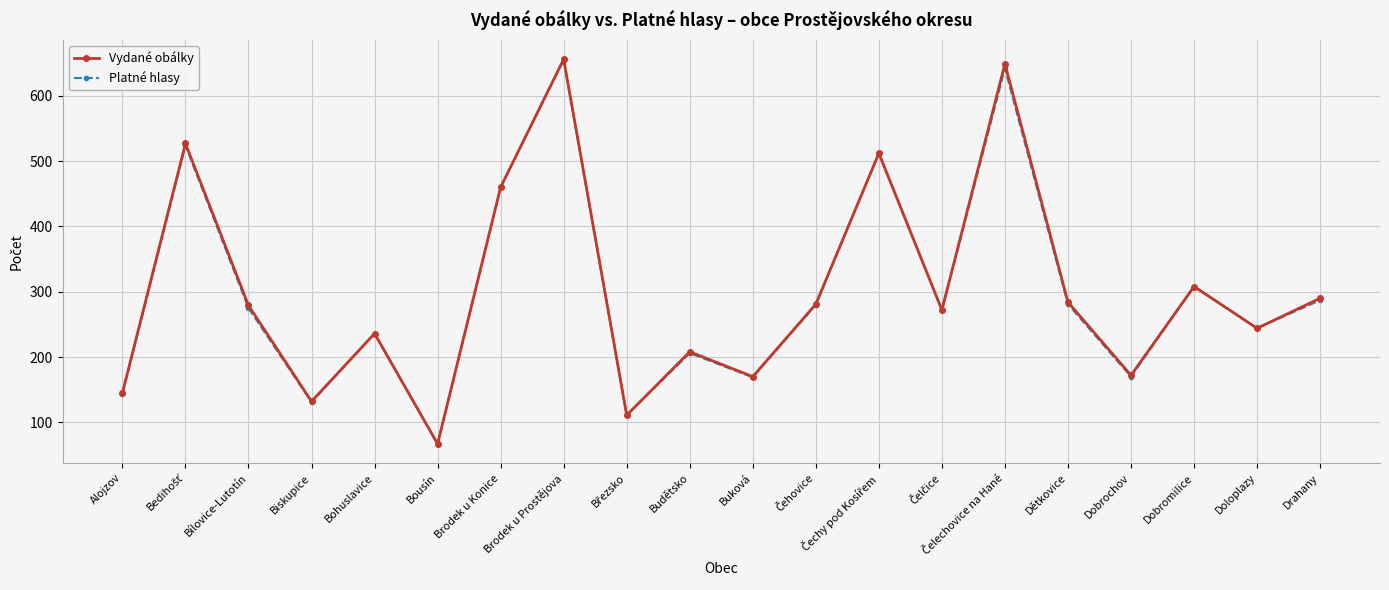

True or false: Vydané obálky has a value of 145 at Alojzov.

True